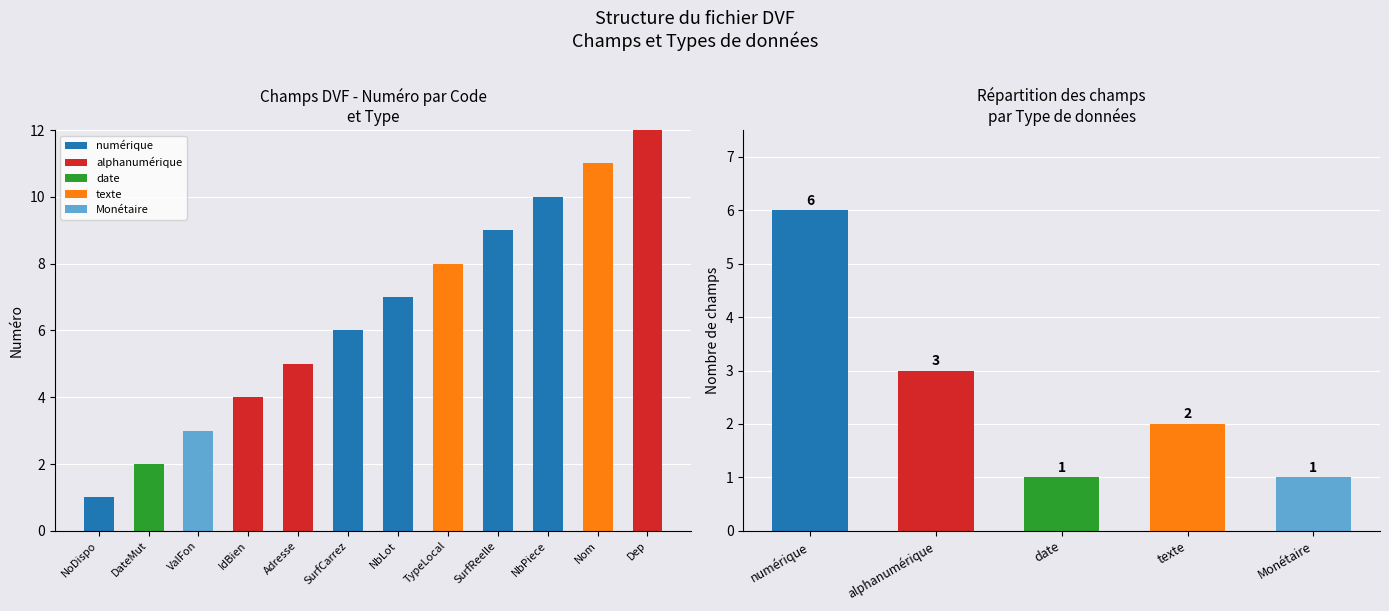

What is the maximum value shown in the chart?

12